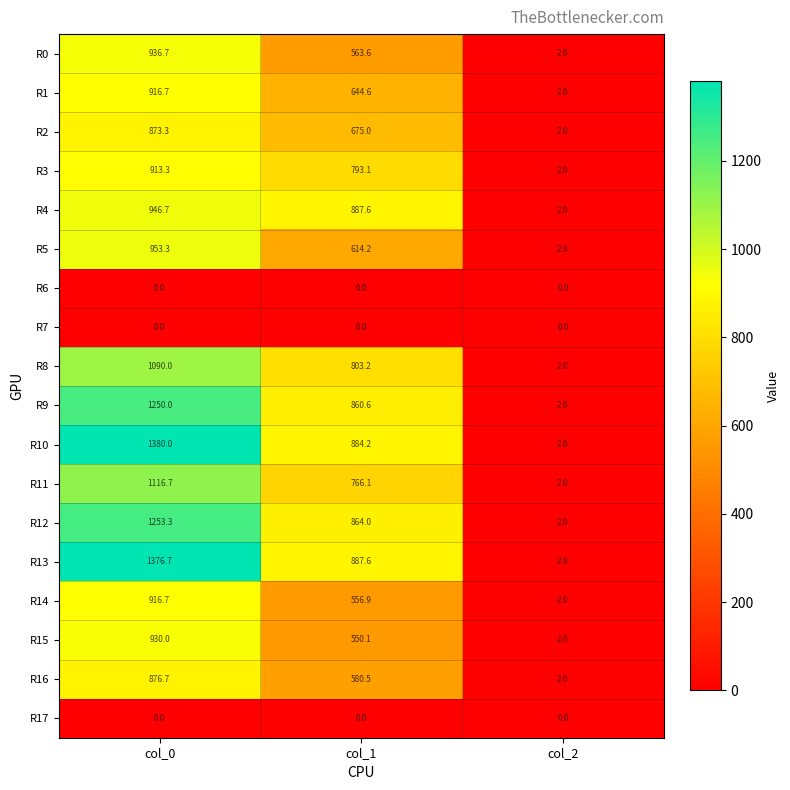

What is the maximum value shown in the chart?

1380.0